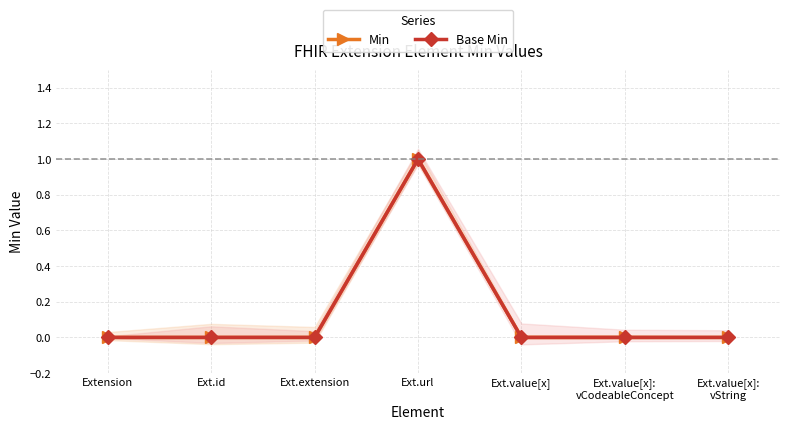

What is the label of the 6th point from the right?

Ext.id